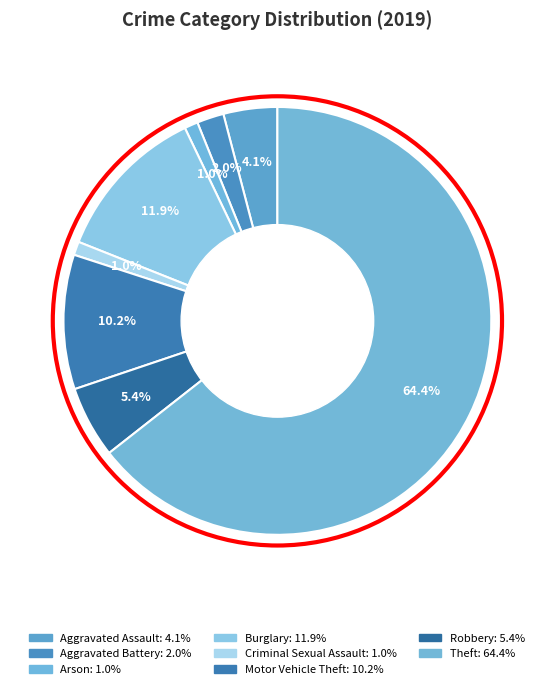

Count the number of slices in the pie.

8